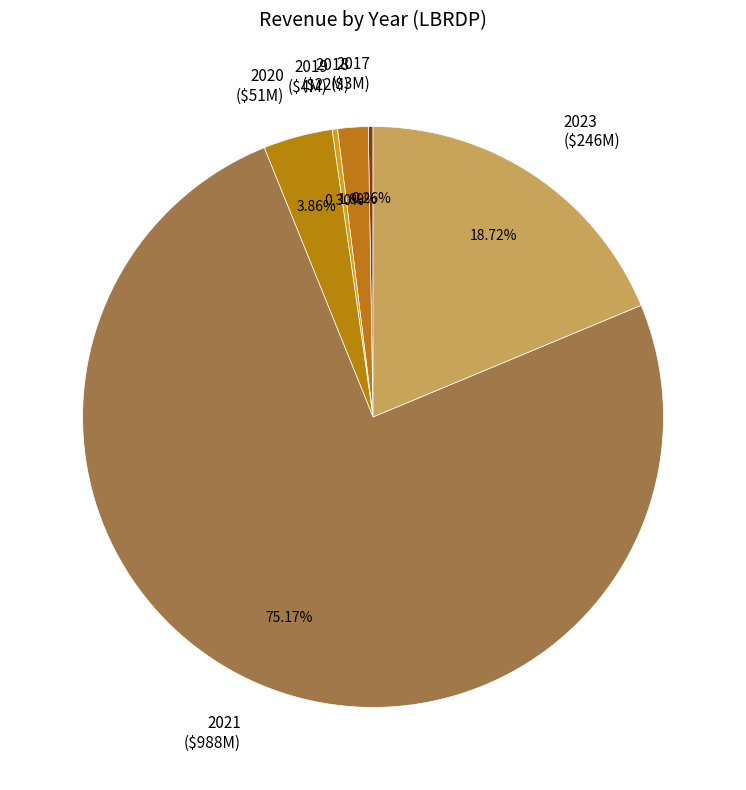

Which slice represents more than half of the pie?

2021 ($988M)